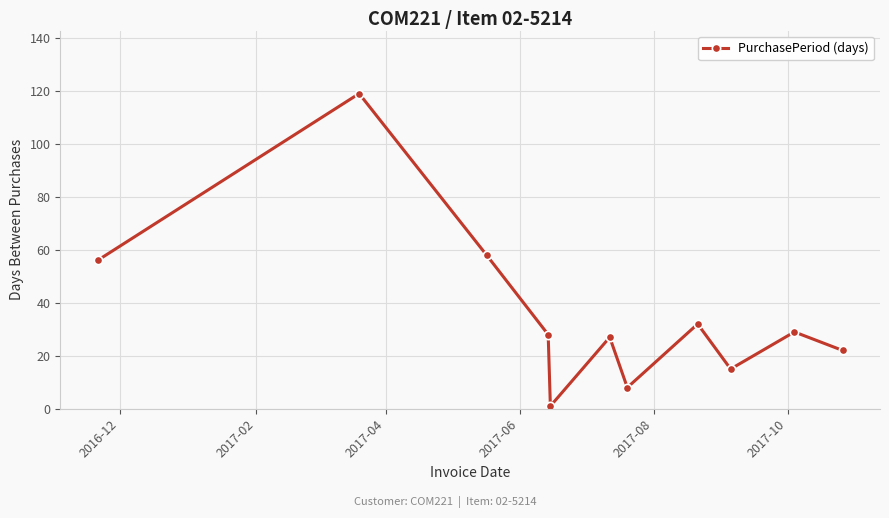

What is the sum of all values?

395